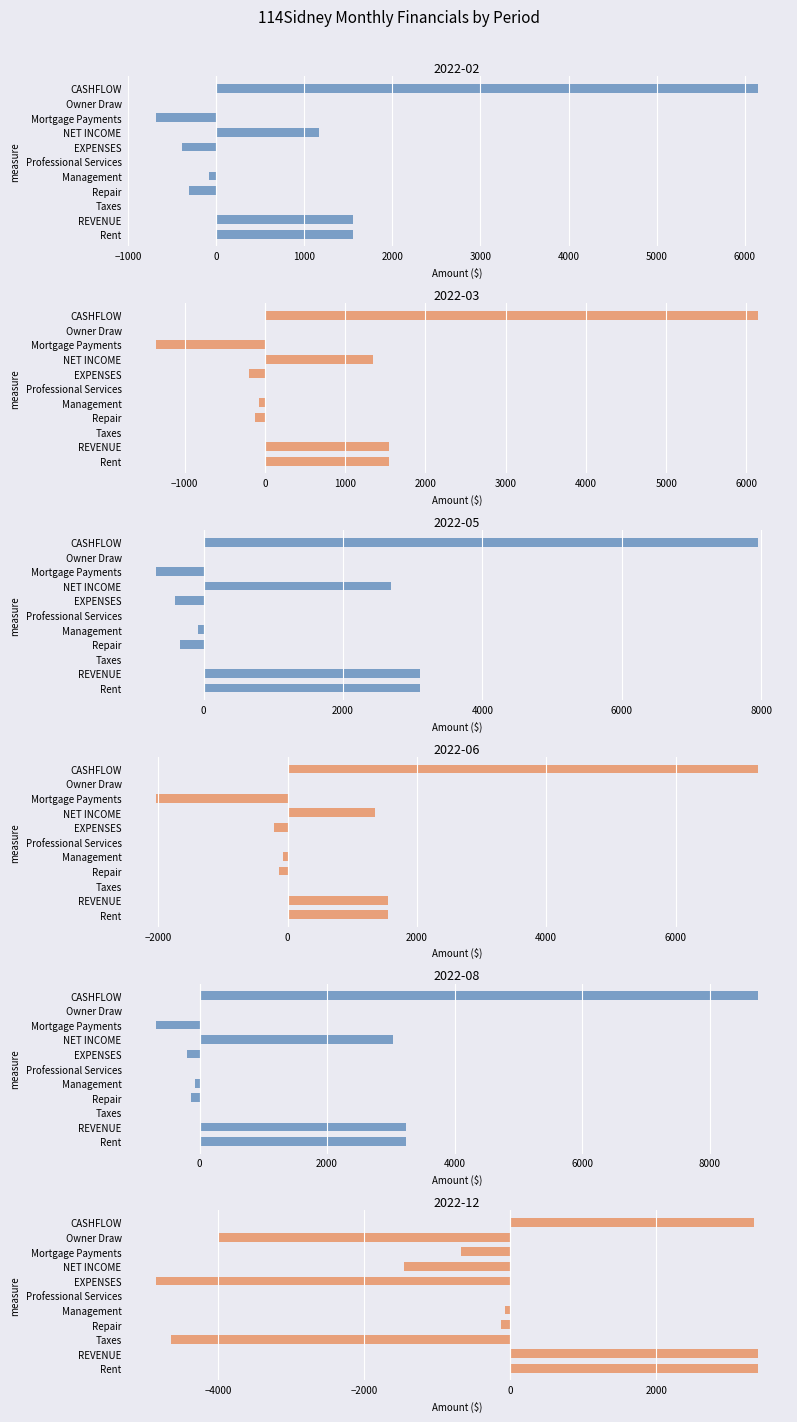

List the series in order of their peak value, lowest first.

2022-12, 2022-03, 2022-02, 2022-06, 2022-05, 2022-08